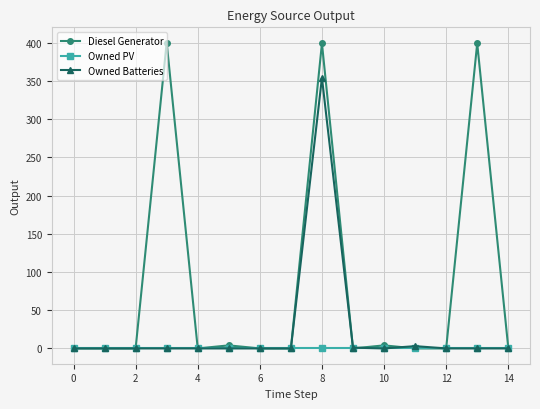

True or false: Diesel Generator has more than 2 interior local peaks.

True